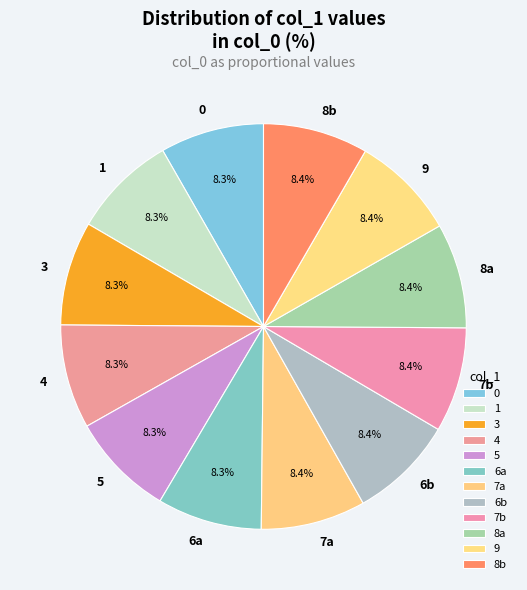

The 5 slice represents 22% of the pie. True or false?

False